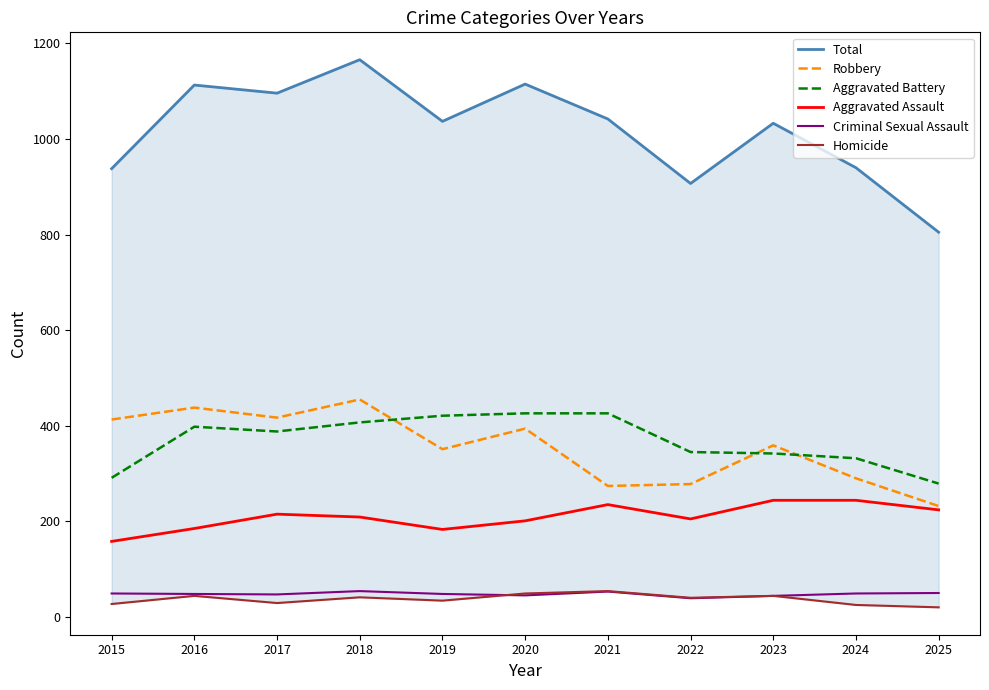

Reading left to right, extract all data points from this chart.

Total: 2015=938	2016=1113	2017=1096	2018=1166	2019=1037	2020=1115	2021=1042	2022=907	2023=1033	2024=940	2025=805
Robbery: 2015=413	2016=438	2017=417	2018=455	2019=351	2020=394	2021=274	2022=278	2023=359	2024=290	2025=232
Aggravated Battery: 2015=291	2016=398	2017=388	2018=407	2019=421	2020=426	2021=426	2022=345	2023=342	2024=332	2025=279
Aggravated Assault: 2015=158	2016=185	2017=215	2018=209	2019=183	2020=201	2021=235	2022=205	2023=244	2024=244	2025=224
Criminal Sexual Assault: 2015=49	2016=48	2017=47	2018=54	2019=48	2020=45	2021=53	2022=39	2023=44	2024=49	2025=50
Homicide: 2015=27	2016=44	2017=29	2018=41	2019=34	2020=49	2021=54	2022=40	2023=44	2024=25	2025=20